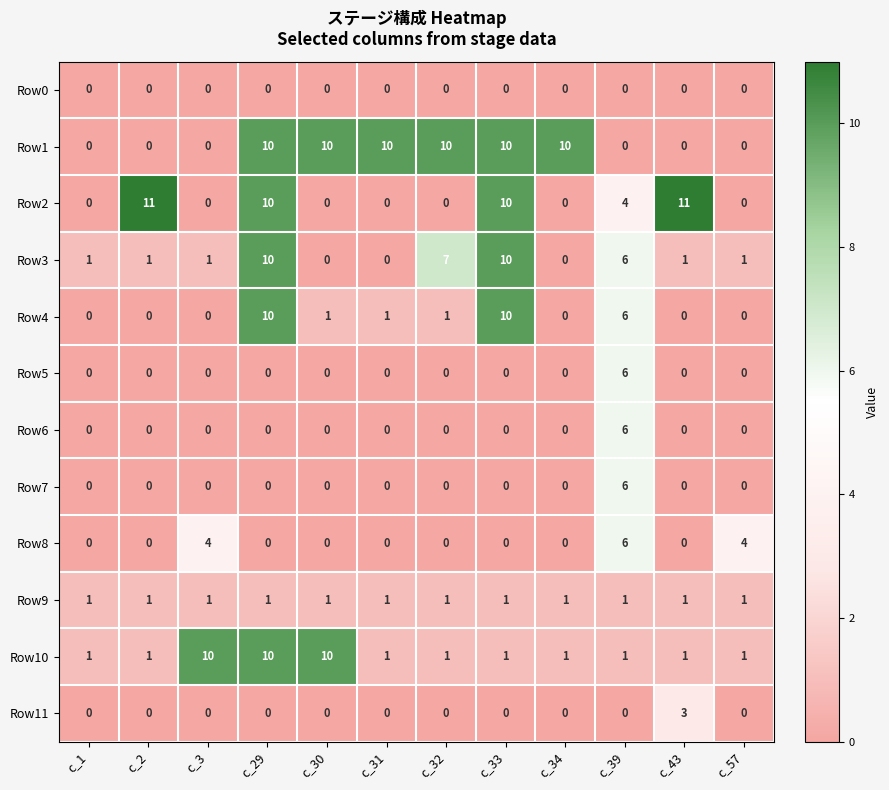

Is it true that Row6 equals 2 at c_31?

False